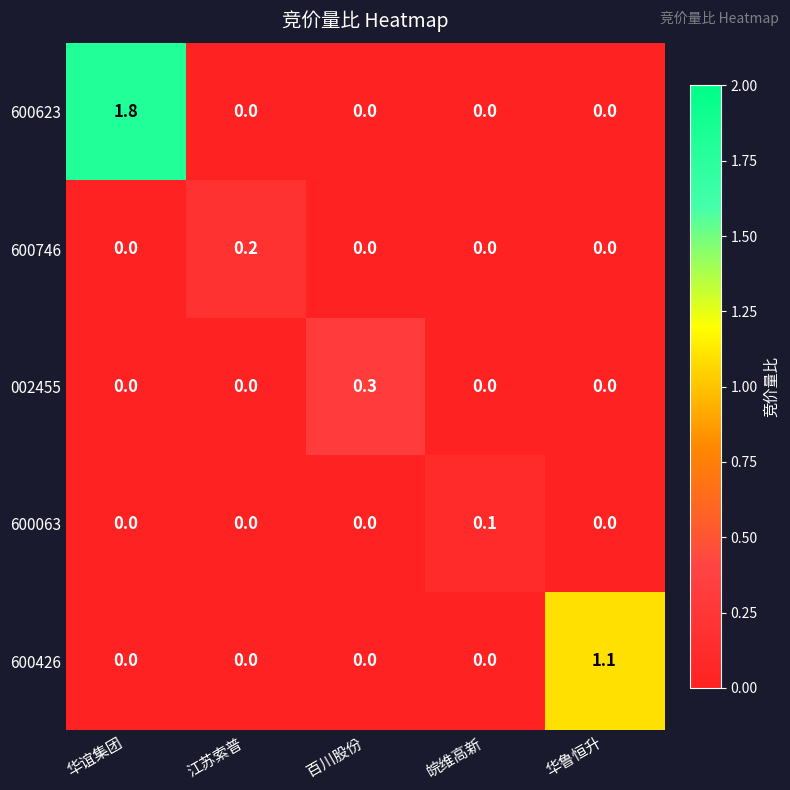

At which category is the sum across all series the highest?

华谊集团